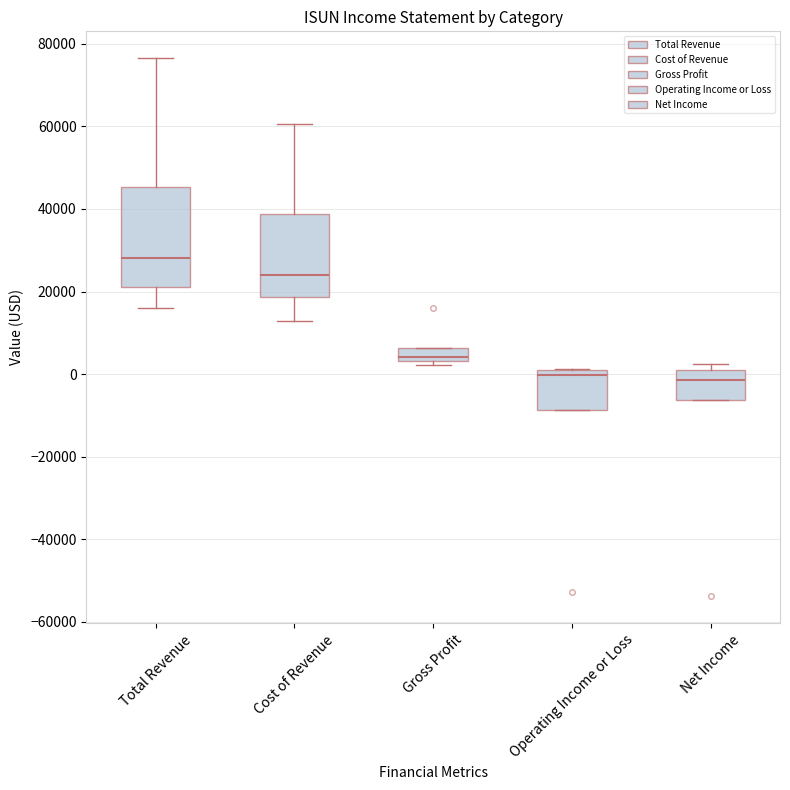

Reading left to right, transcribe this box plot: for each box, give where its median line is, the range the box spans, and where its two whiskers end, as read against the y-axis. The values are not printed on the chart, so give them approximately, as read against the axis.

Total Revenue: median 28000, box 22000 to 46000, whiskers 16000 to 76000
Cost of Revenue: median 24000, box 18000 to 38000, whiskers 12000 to 60000
Gross Profit: median 4000 (just above the box's lower edge), box 4000 to 6000, whiskers 2000 to 6000
Operating Income or Loss: median 0 (just below the box's upper edge), box -8000 to 0, whiskers -8000 to 2000
Net Income: median -2000, box -6000 to 2000, whiskers -6000 to 2000 (just above the box's upper edge)